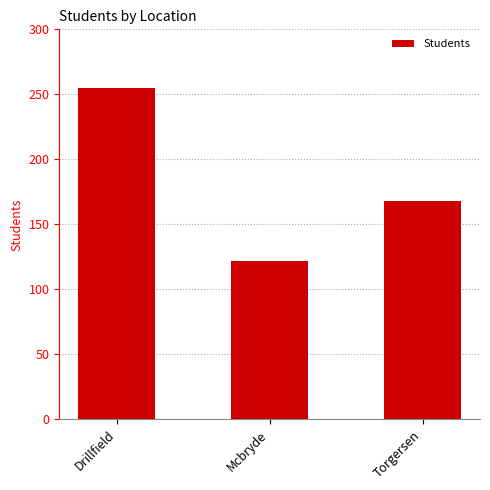

Reading right to left, transcribe all the data shown in this chart.

168	122	255